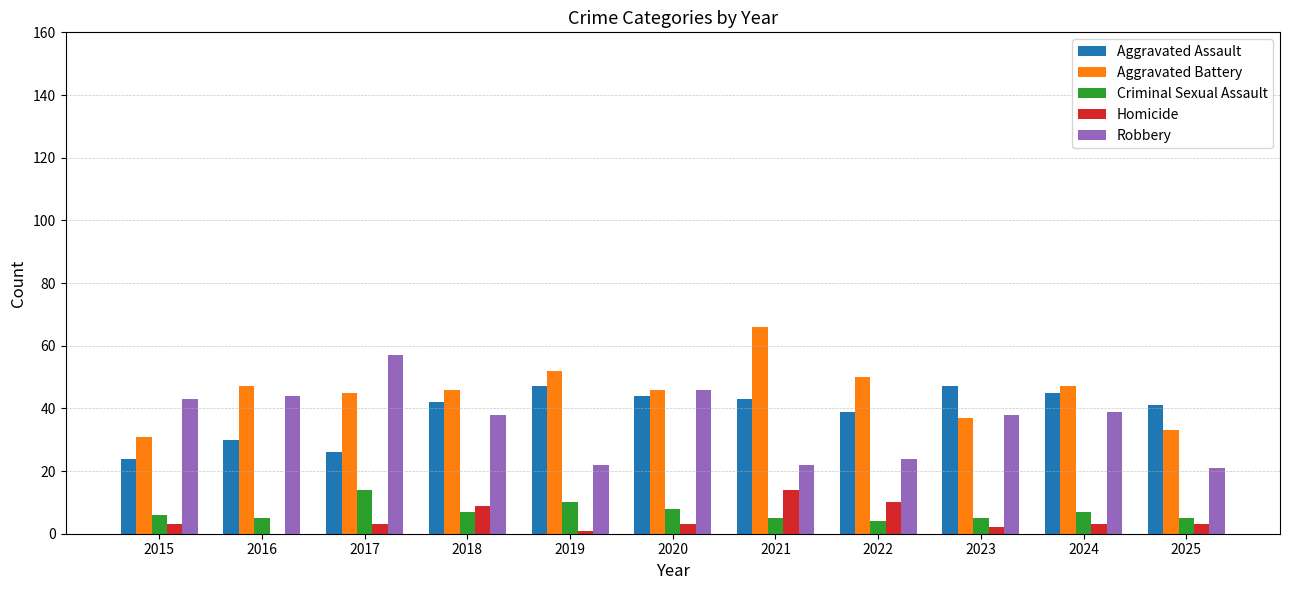

Reading left to right, transcribe all the data shown in this chart.

Aggravated Assault: 24	30	26	42	47	44	43	39	47	45	41
Aggravated Battery: 31	47	45	46	52	46	66	50	37	47	33
Criminal Sexual Assault: 6	5	14	7	10	8	5	4	5	7	5
Homicide: 3	0	3	9	1	3	14	10	2	3	3
Robbery: 43	44	57	38	22	46	22	24	38	39	21